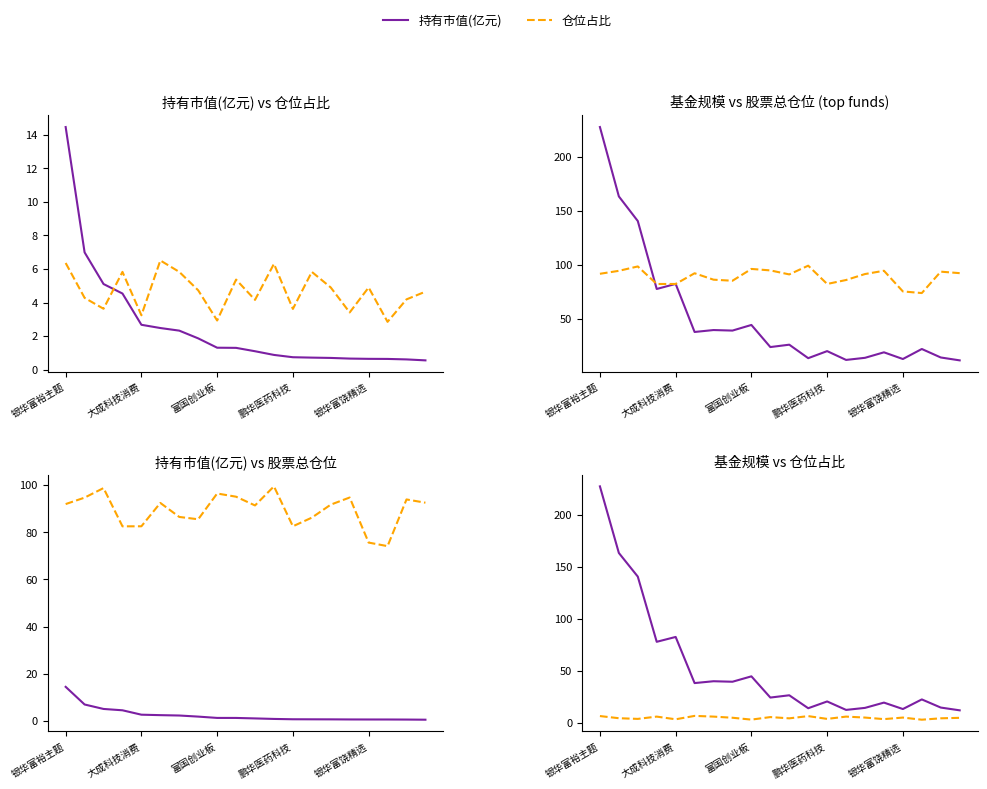

What is the lowest value of the 股票总仓位 series?

74.1